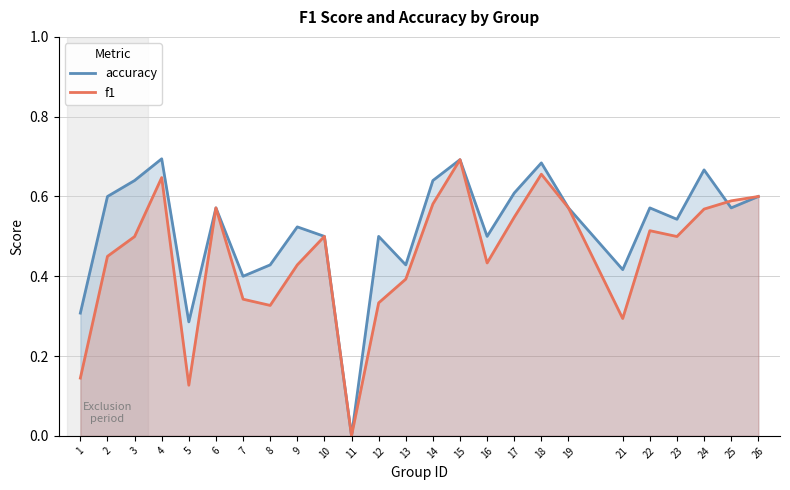

Reading left to right, what are all the values shown in this chart?

accuracy: 0.3	0.6	0.6	0.7	0.3	0.6	0.4	0.4	0.5	0.5	0.0	0.5	0.4	0.6	0.7	0.5	0.6	0.7	0.6	0.4	0.6	0.5	0.7	0.6	0.6
f1: 0.1	0.5	0.5	0.6	0.1	0.6	0.3	0.3	0.4	0.5	0.0	0.3	0.4	0.6	0.7	0.4	0.5	0.7	0.6	0.3	0.5	0.5	0.6	0.6	0.6